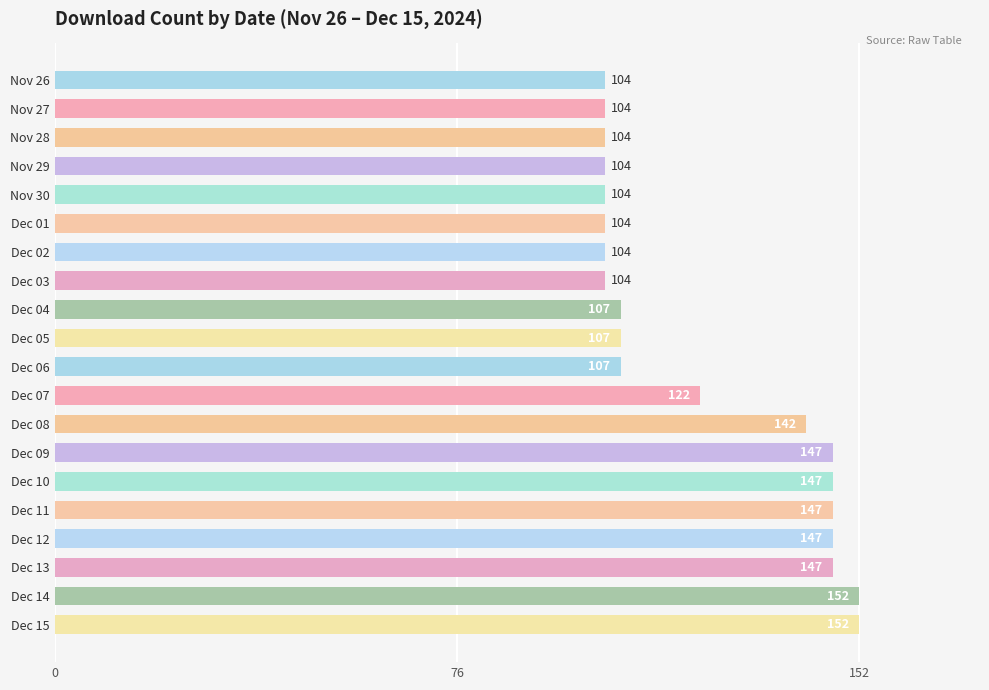

Reading top to bottom, what are all the values shown in this chart?

104	104	104	104	104	104	104	104	107	107	107	122	142	147	147	147	147	147	152	152